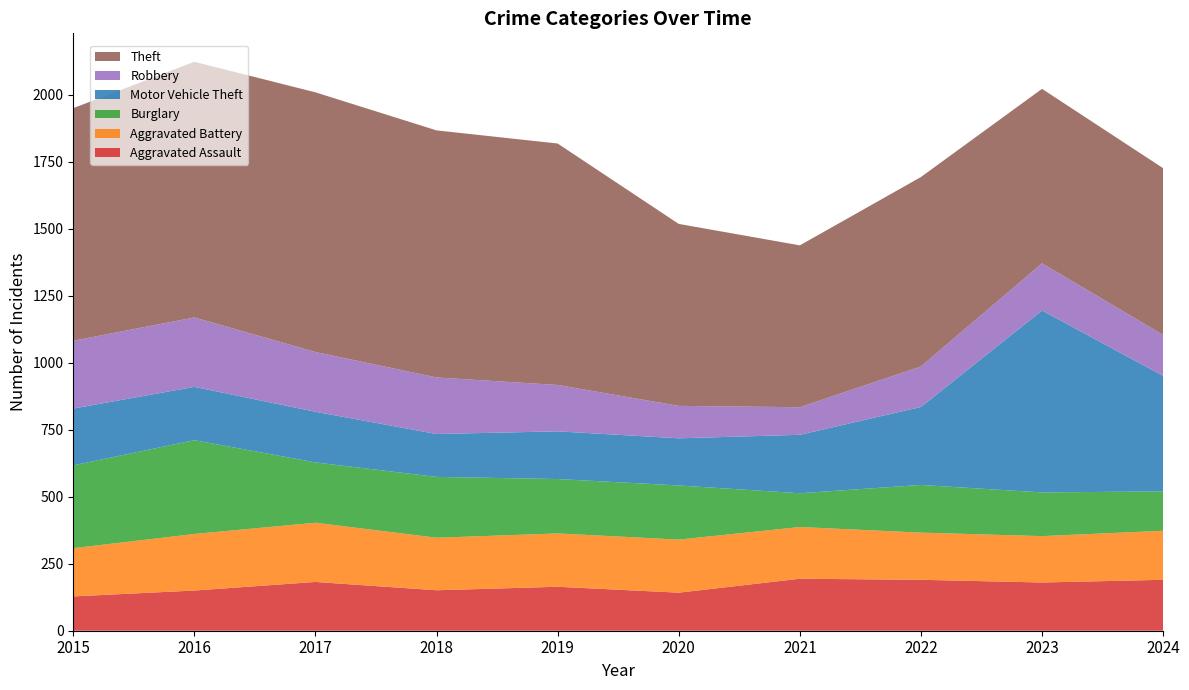

Reading left to right, extract all data points from this chart.

Aggravated Assault: 128	150	182	151	164	142	194	190	180	190
Aggravated Battery: 180	211	221	196	199	198	193	176	173	183
Burglary: 309	350	225	227	203	202	126	178	163	147
Motor Vehicle Theft: 212	199	189	160	178	176	218	291	679	431
Robbery: 253	259	223	211	173	121	103	151	176	153
Theft: 868	954	969	922	901	679	604	707	651	622